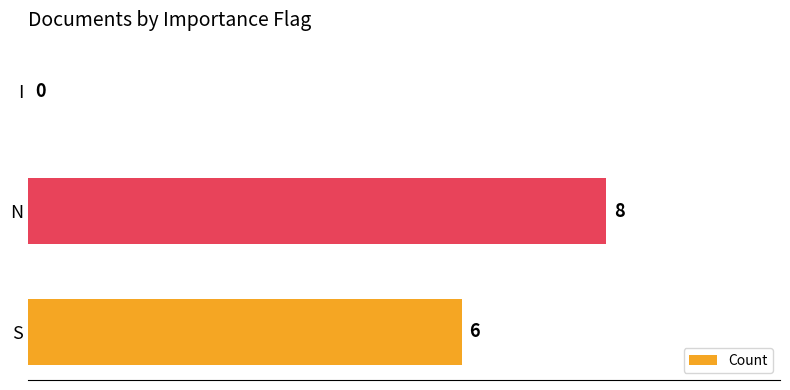

Between I and S, which is larger?

S